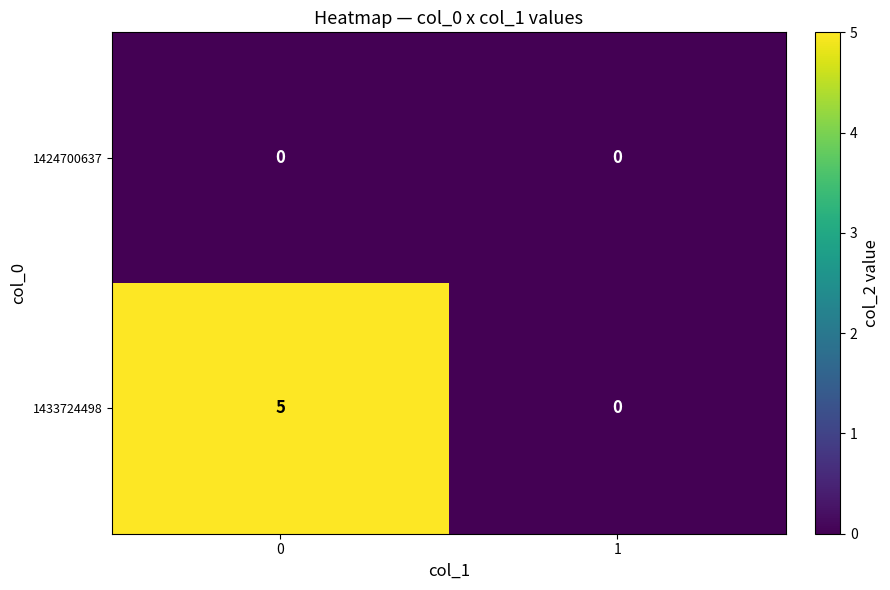

Rank the categories by 1433724498 value from highest to lowest.

0, 1